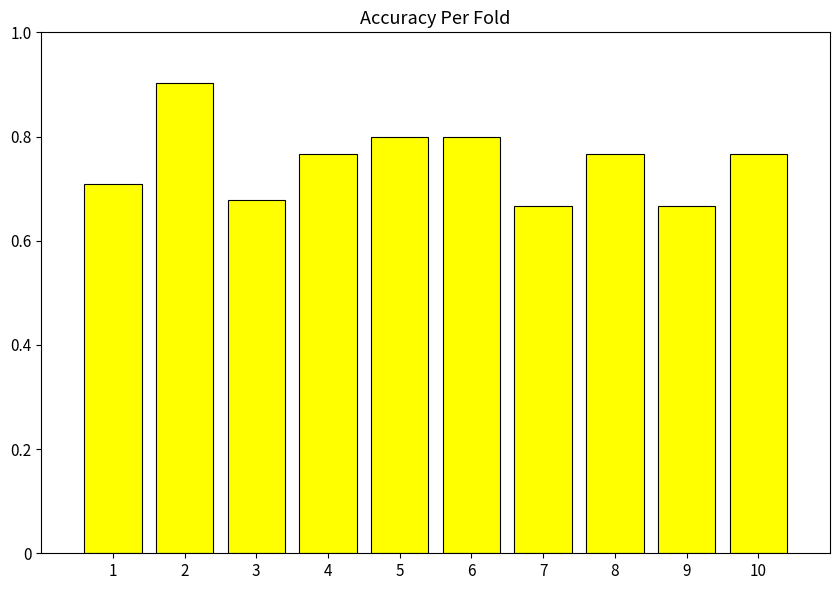

What is the value of the 2nd bar from the left?

0.9